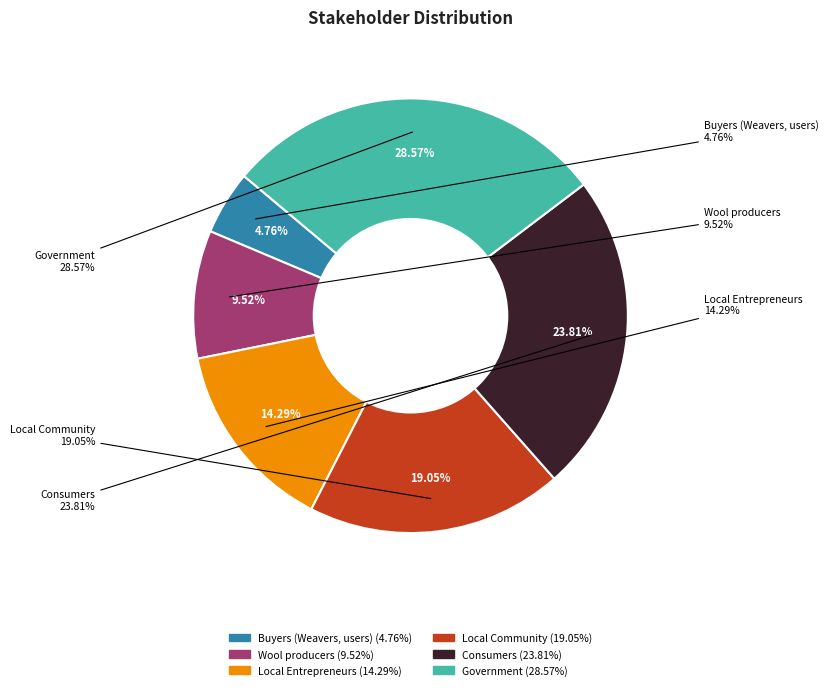

What percentage is the Local Community slice, to the nearest percent?

19%